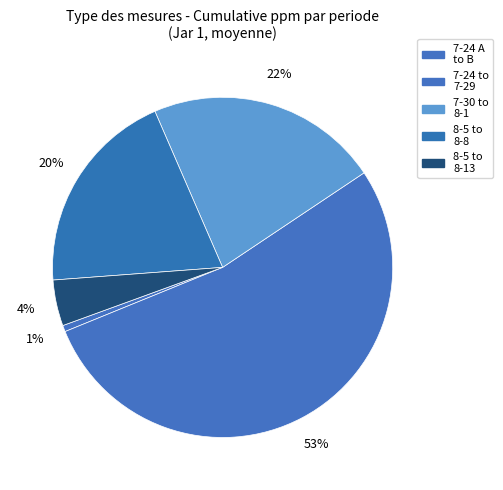

Count the number of slices in the pie.

5